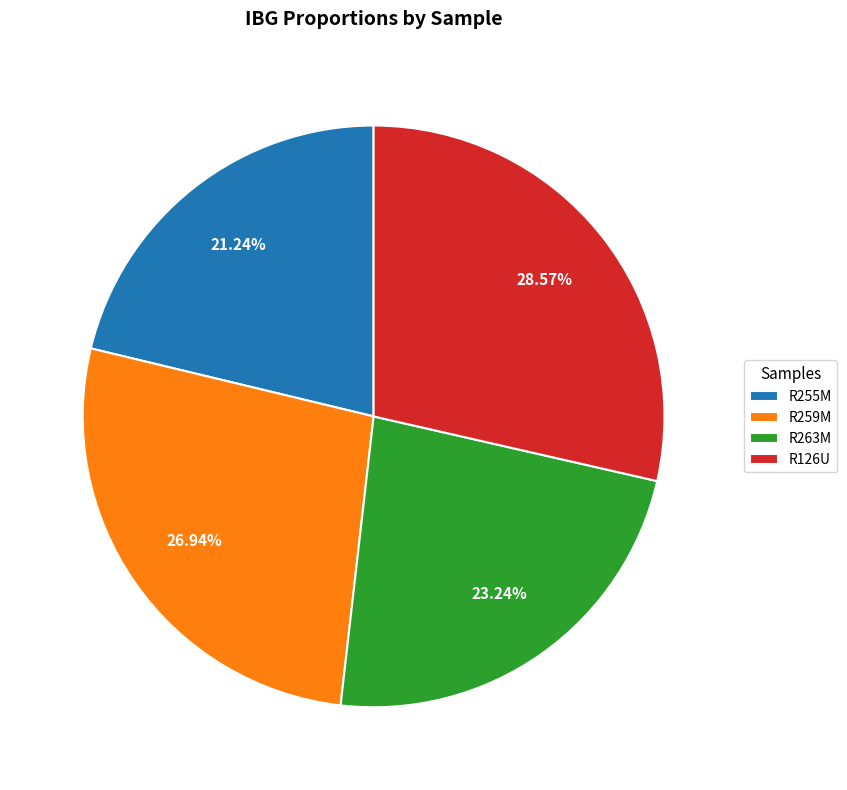

How many segments does this pie chart have?

4